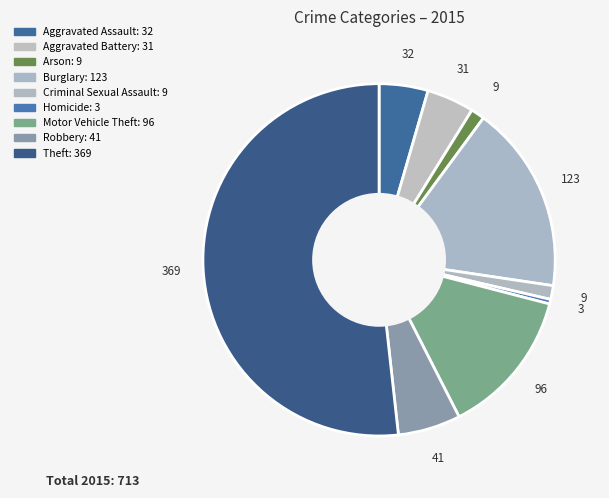

Approximately how many times larger is the value at Theft compared to Arson?

41.0